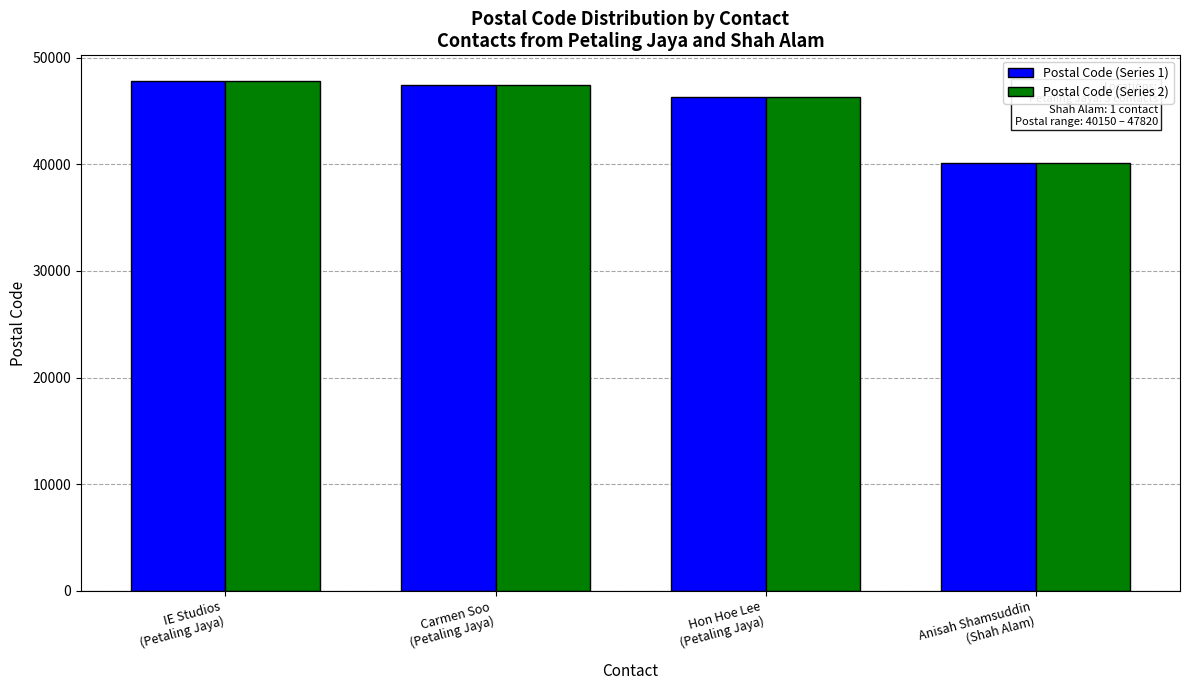

What is the sum of all Postal Code (Series 2) values?

181670